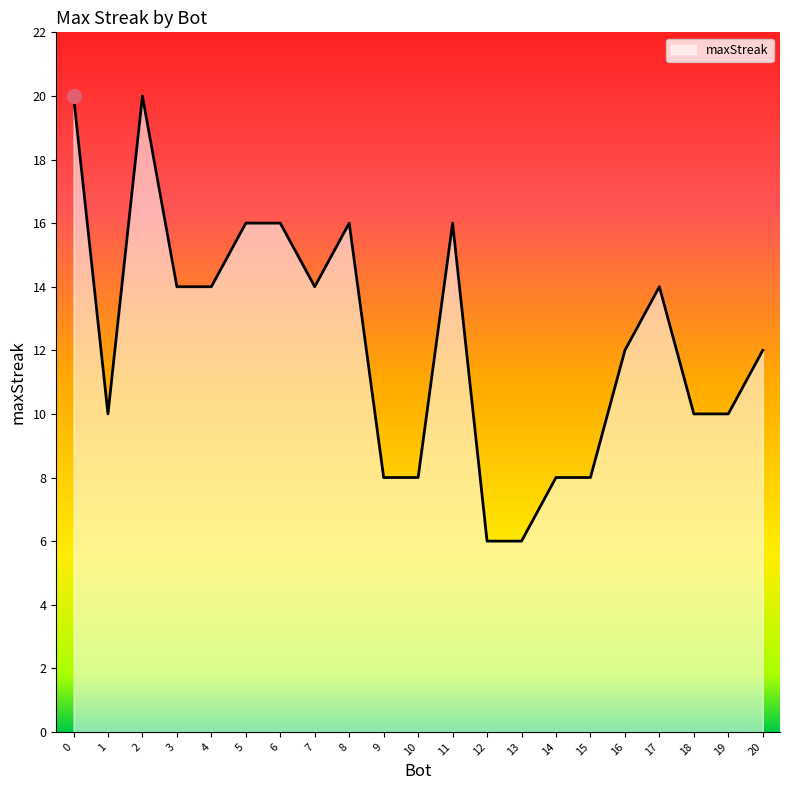

What is the smallest value displayed?

6